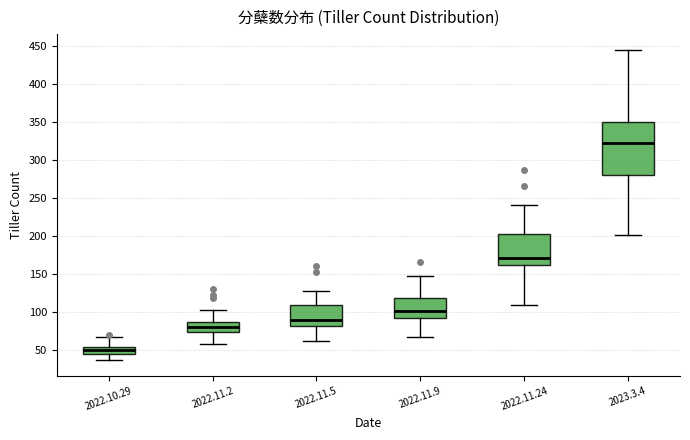

Where is the upper edge of the box for 2022.10.29 on the y-axis? The values are not printed on the chart, so give them approximately, as read against the axis.

55